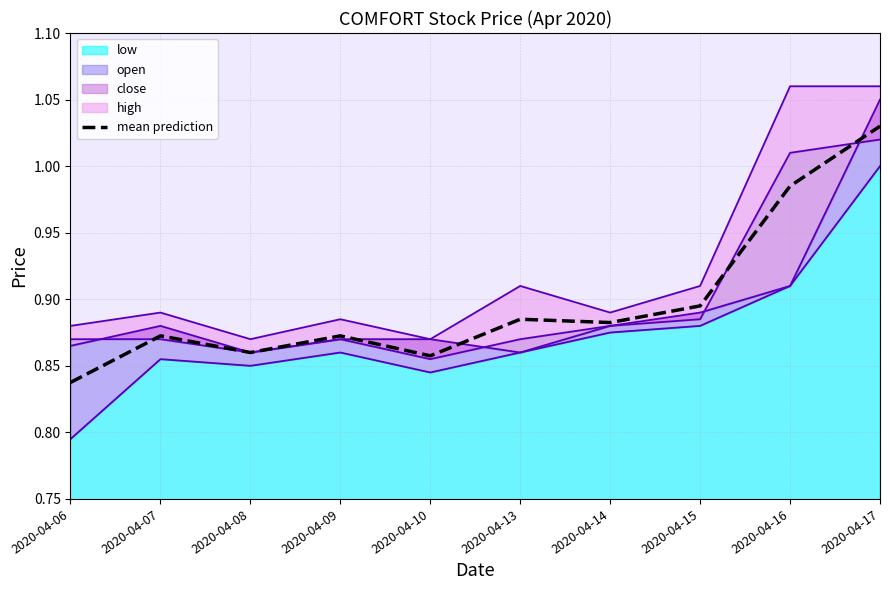

List the labels in order of value, smallest first.

2020-04-06, 2020-04-10, 2020-04-08, 2020-04-07, 2020-04-09, 2020-04-14, 2020-04-13, 2020-04-15, 2020-04-16, 2020-04-17